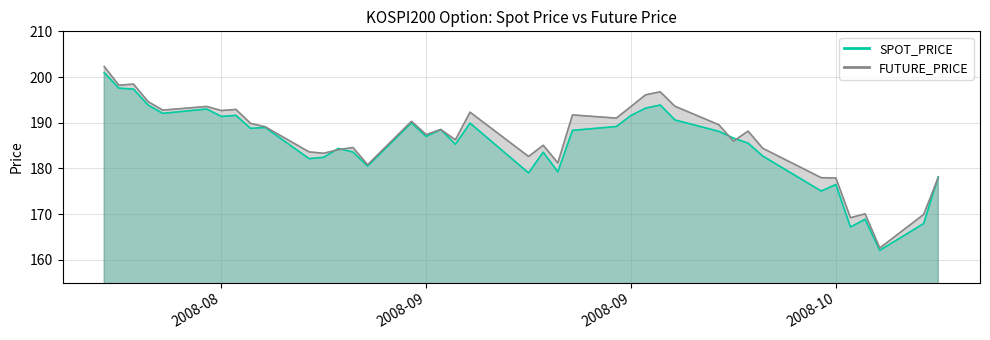

What is the total value across all series at 2008-09-12?

382.2